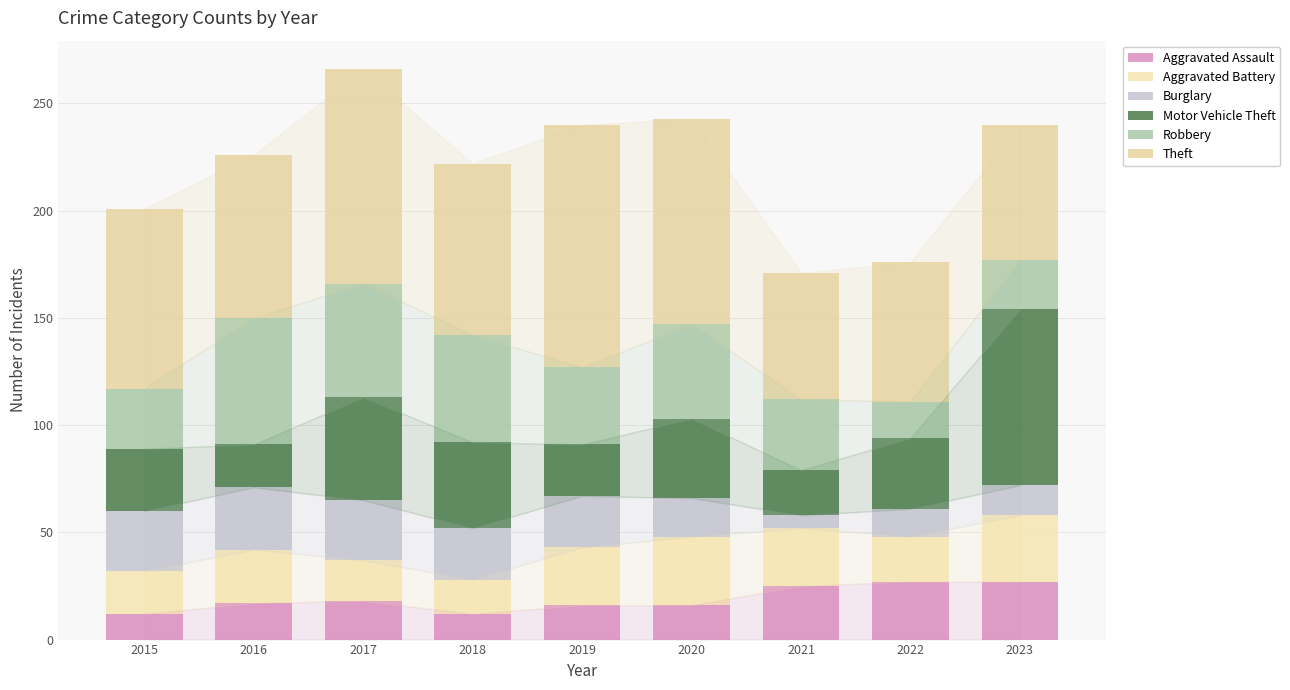

True or false: Aggravated Battery has a value of 16 at 2018.

True